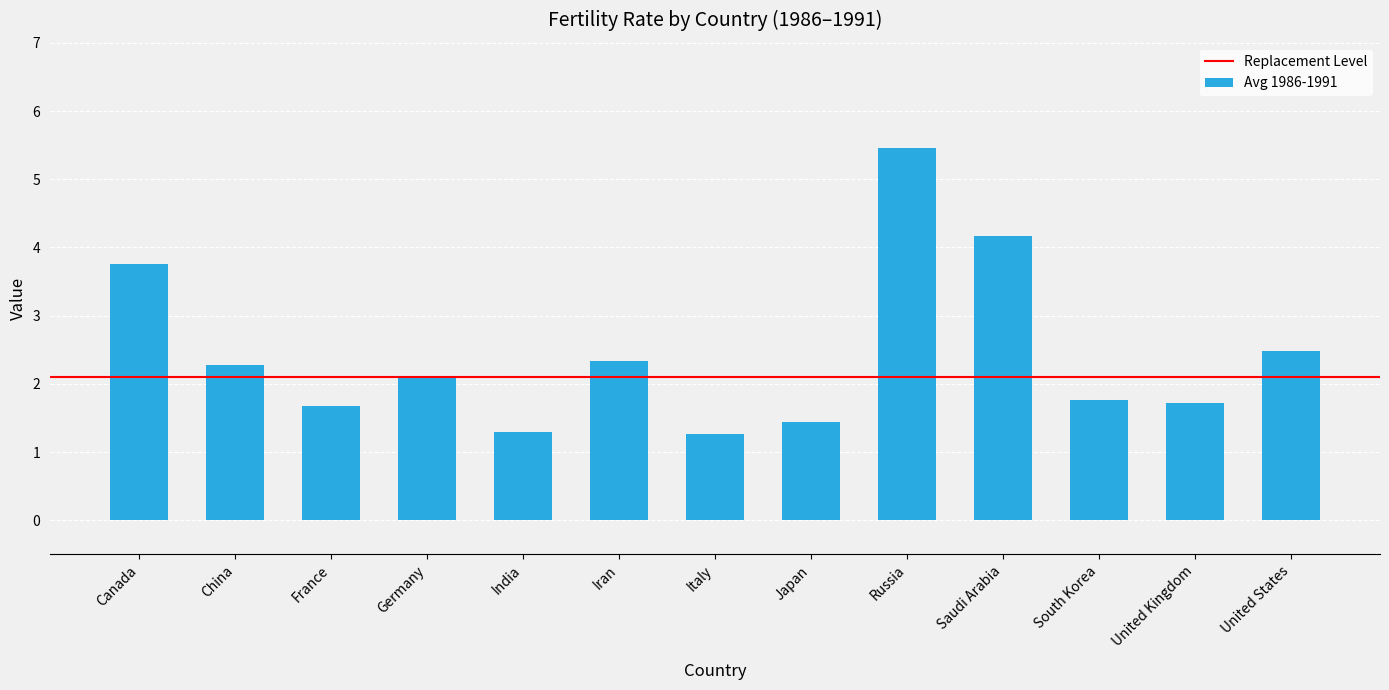

What is the difference between the second highest and second lowest values?

2.9